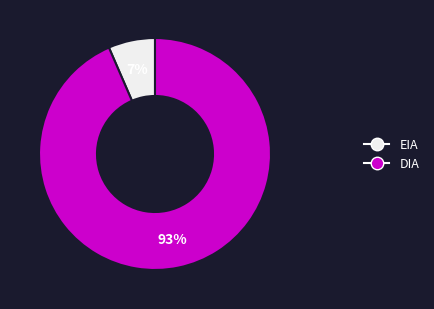

Which slice is the smallest?

EIA